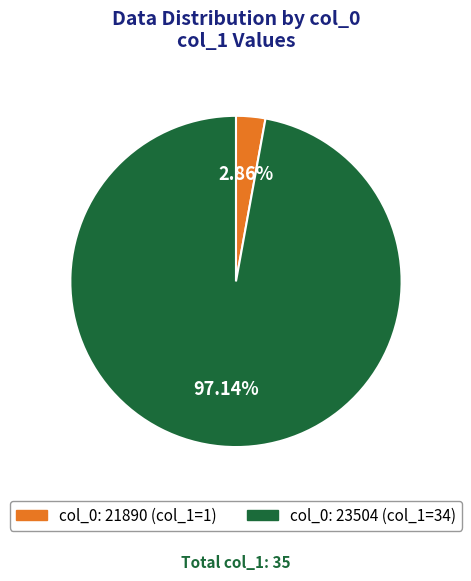

Does any single category account for the majority?

Yes